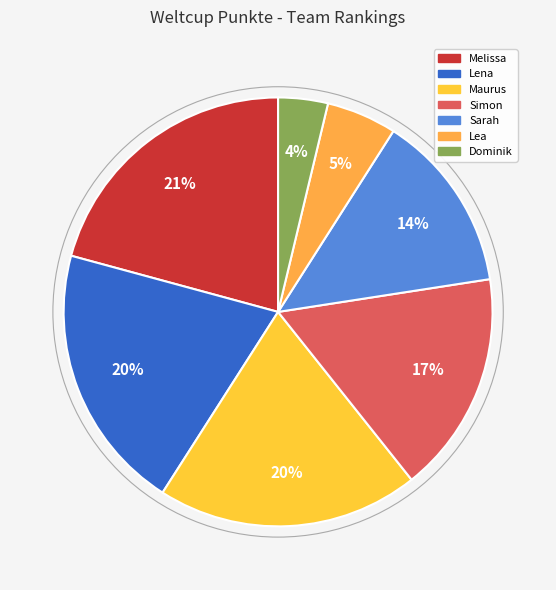

The Sarah slice represents 14% of the pie. True or false?

True